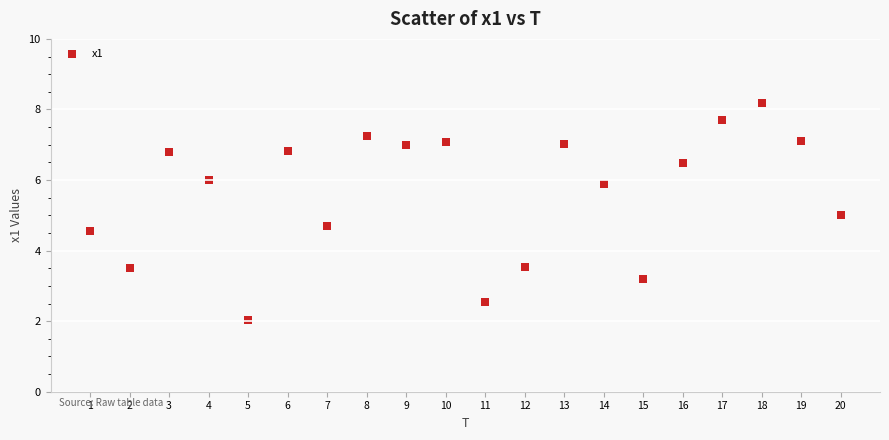

What is the range of X values (max minus min)?

19.0